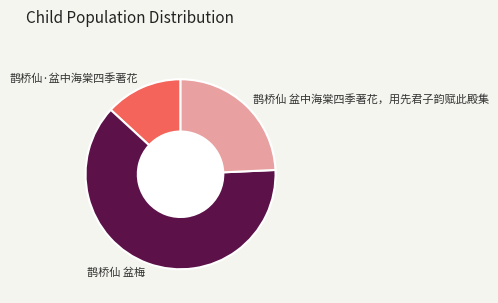

The 鹊桥仙 盆梅 slice represents 71% of the pie. True or false?

False